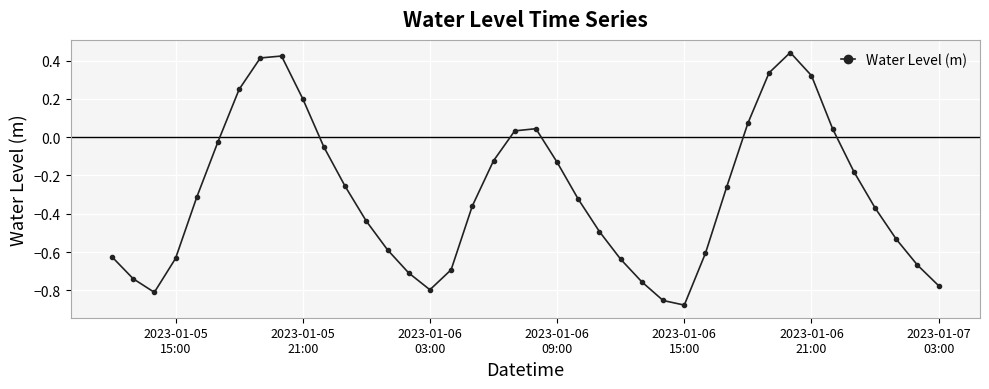

How many points are lower than both their immediate neighbors (excluding endpoints)?

3